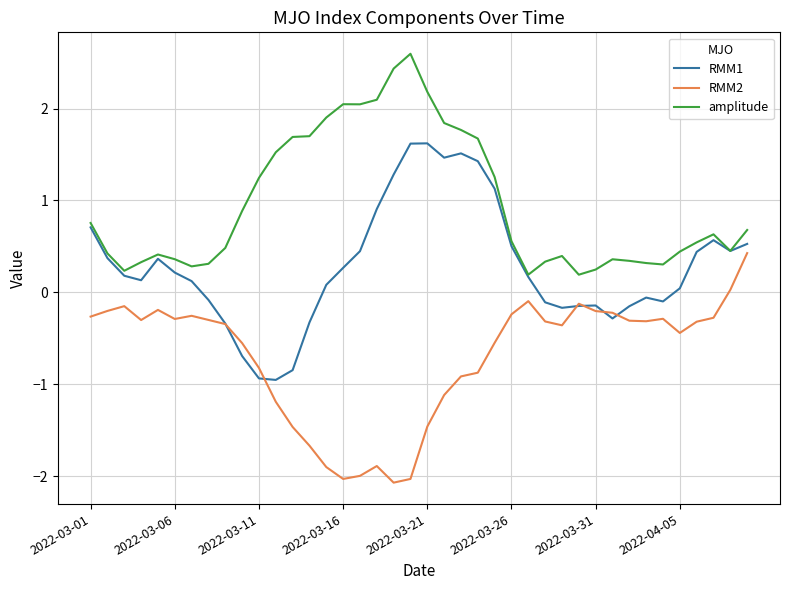

What is the difference between the maximum and minimum values in the RMM1 series?

2.6